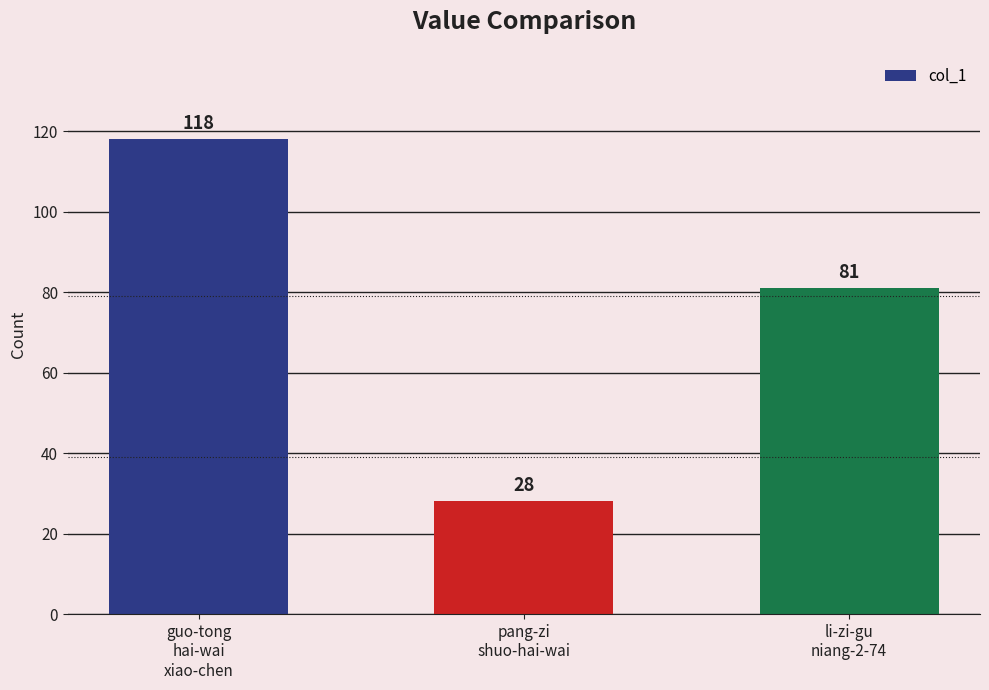

What is the maximum value shown in the chart?

118